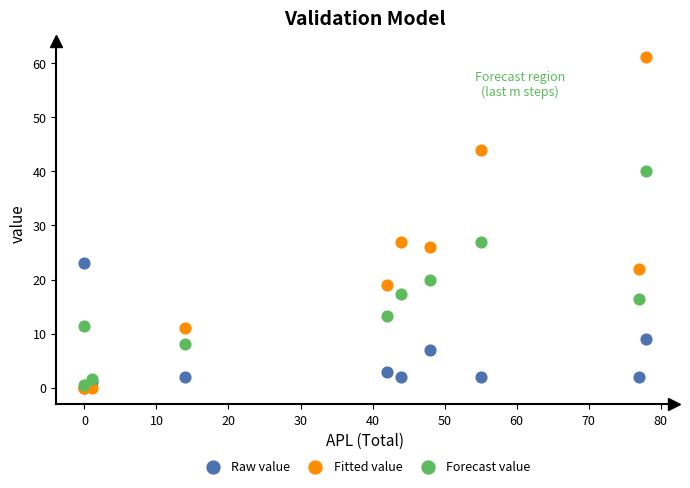

What are all the series names shown in the legend?

Raw value, Fitted value, Forecast value